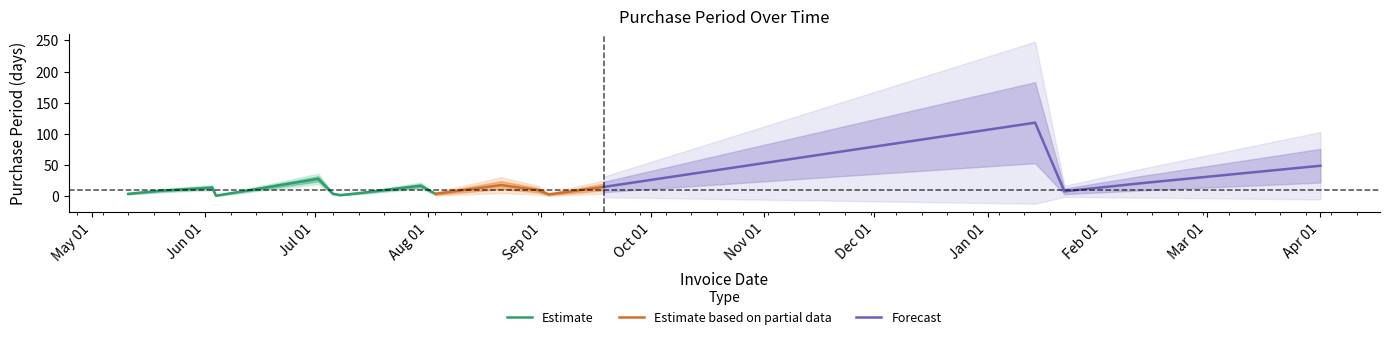

What is the difference between the values at 2015-05-20 and 2015-07-02?

19